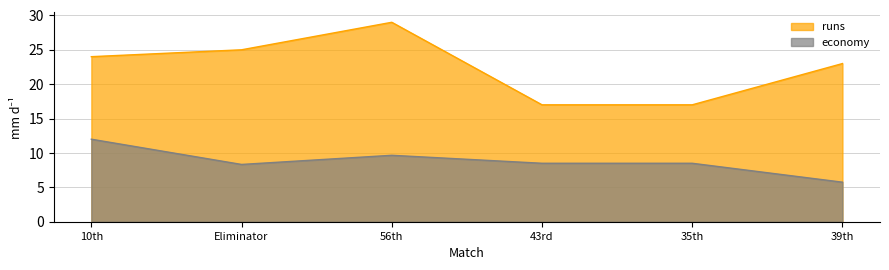

The economy series shows 9.7 at 56th. True or false?

True